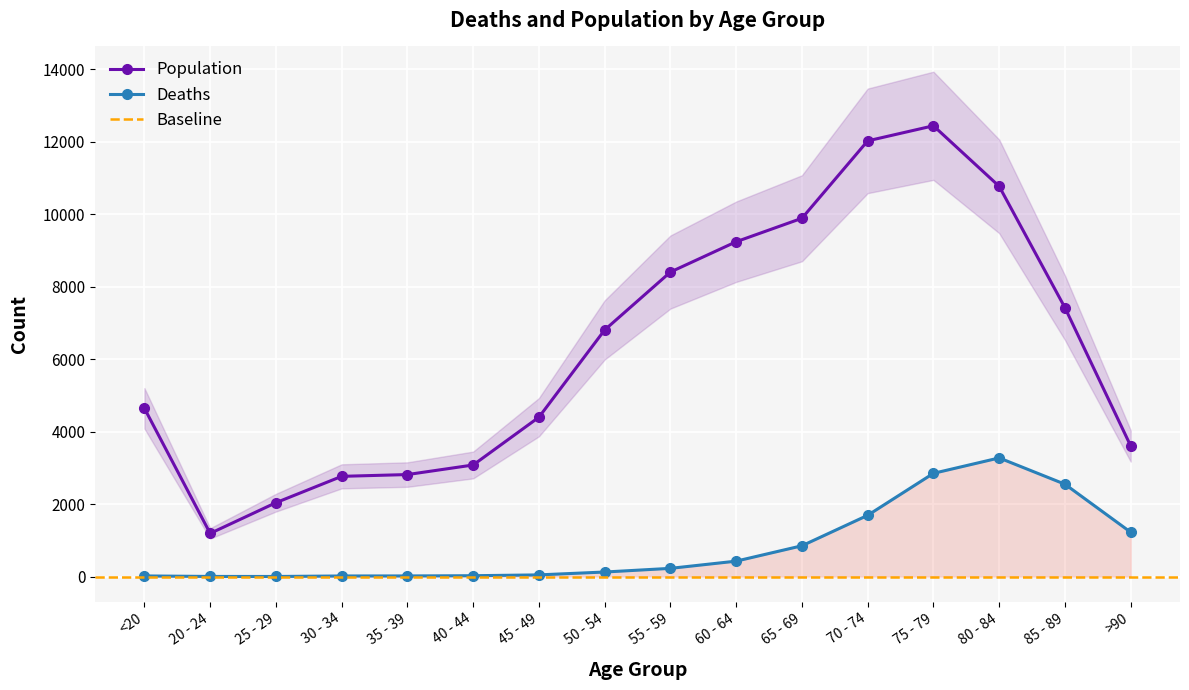

What is the sum of all Deaths values?

13343